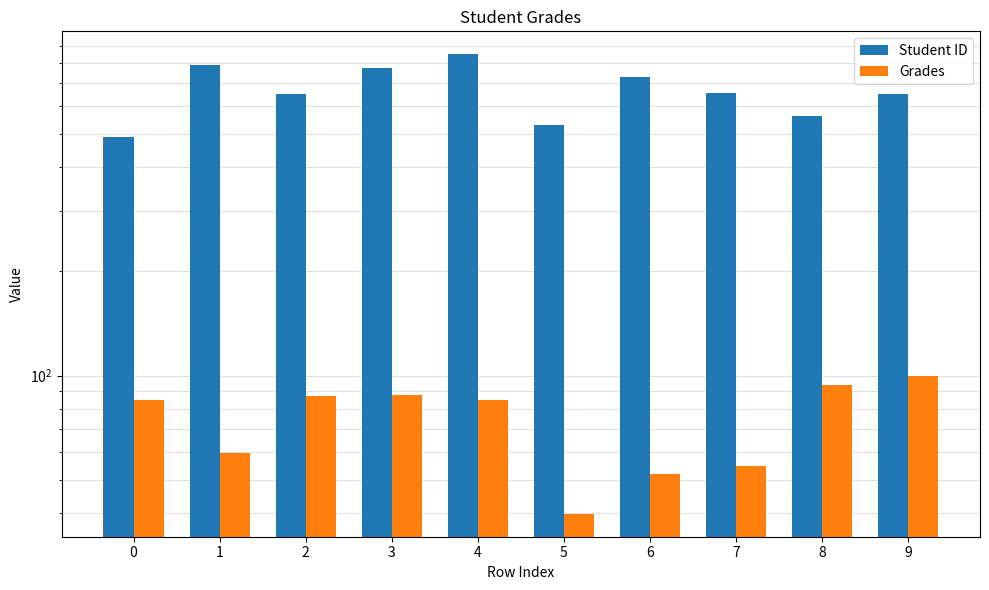

What is the value of the Grades bar at the 4th from the left?

87.6